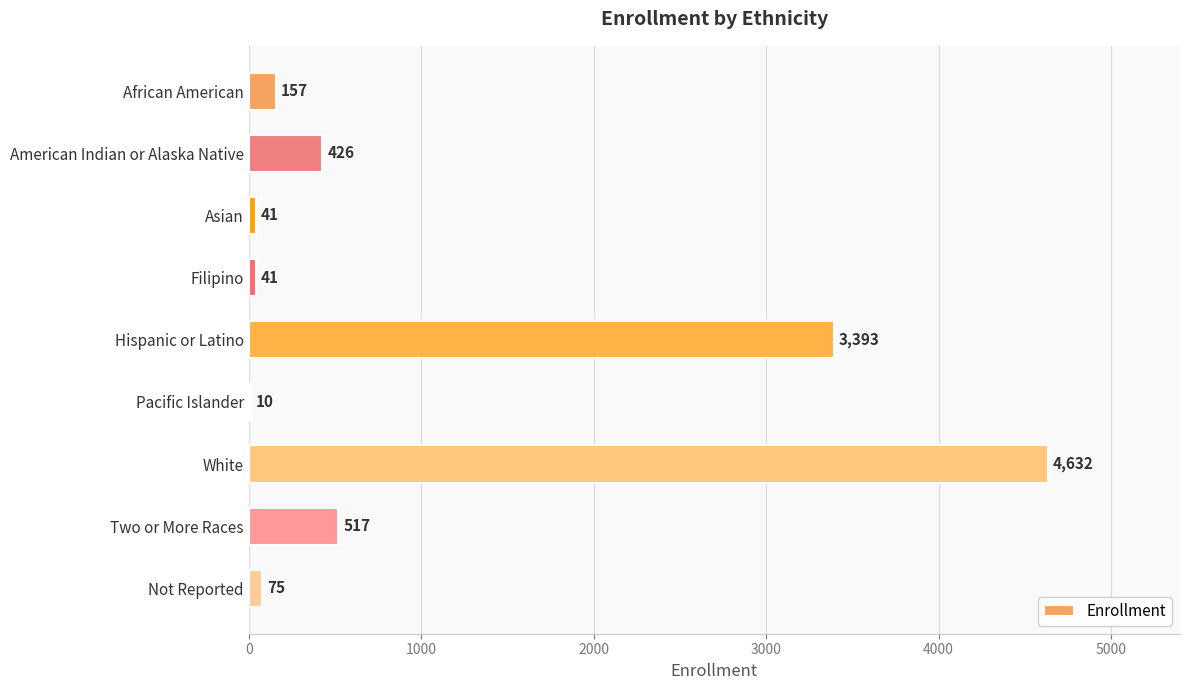

Where is the data nearest to the value 2321?

Hispanic or Latino